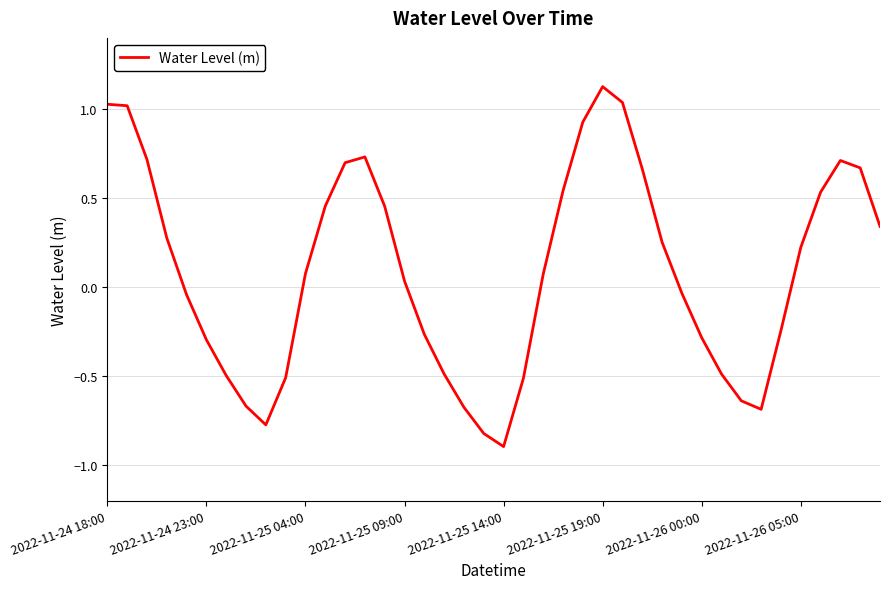

What is the minimum value shown in the chart?

-0.9